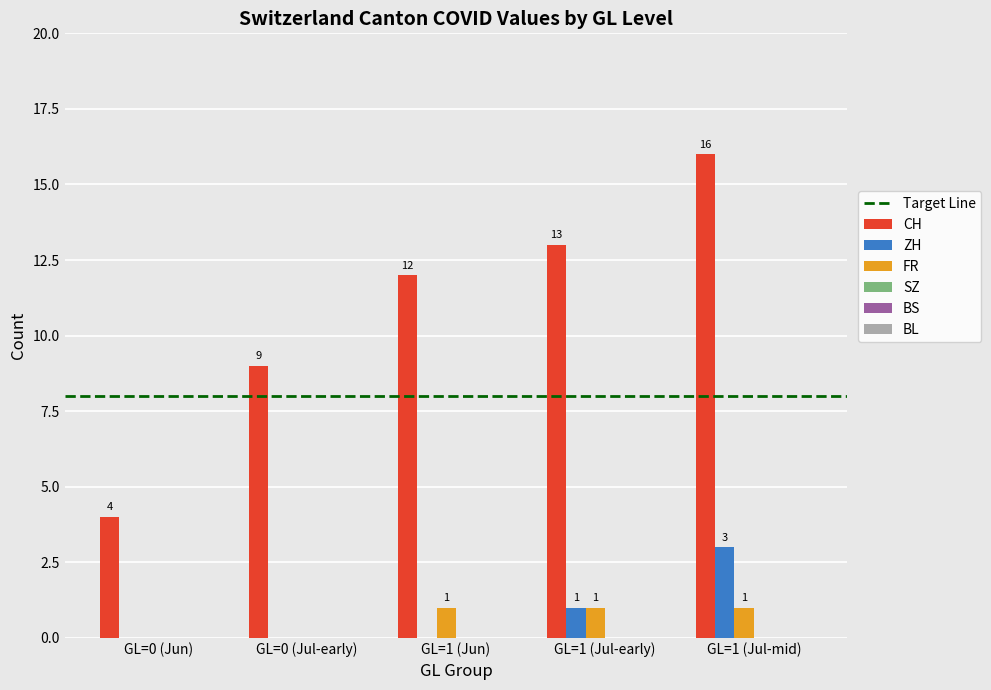

Reading right to left, transcribe all the data shown in this chart.

CH: GL=1 (Jul-mid)=16	GL=1 (Jul-early)=13	GL=1 (Jun)=12	GL=0 (Jul-early)=9	GL=0 (Jun)=4
ZH: GL=1 (Jul-mid)=3	GL=1 (Jul-early)=1	GL=1 (Jun)=0	GL=0 (Jul-early)=0	GL=0 (Jun)=0
FR: GL=1 (Jul-mid)=1	GL=1 (Jul-early)=1	GL=1 (Jun)=1	GL=0 (Jul-early)=0	GL=0 (Jun)=0